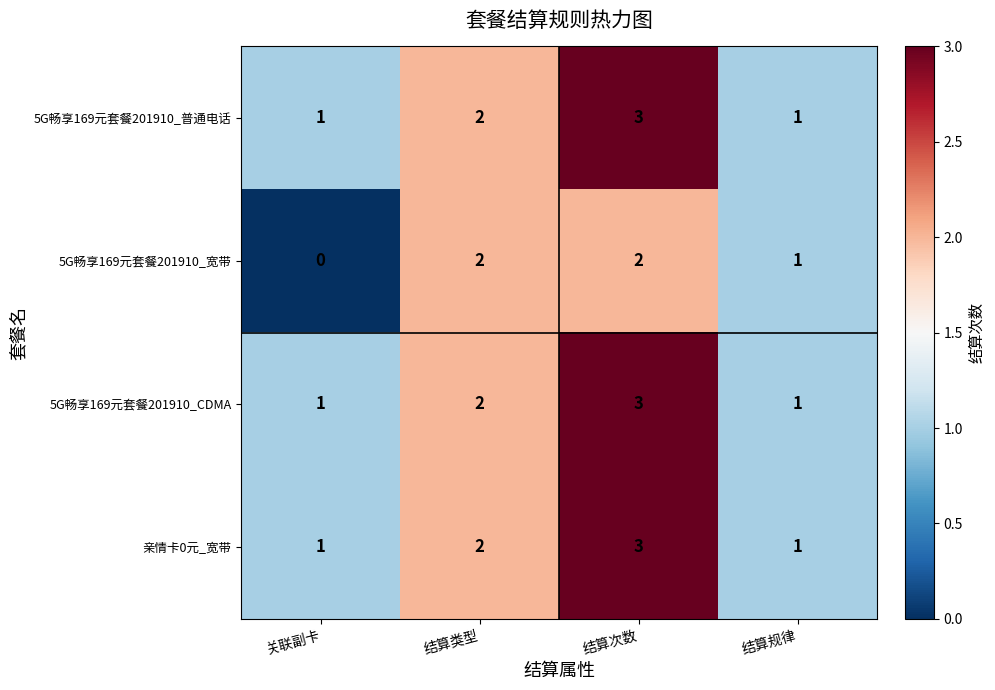

What is the sum of all 5G畅享169元套餐201910_普通电话 values?

7